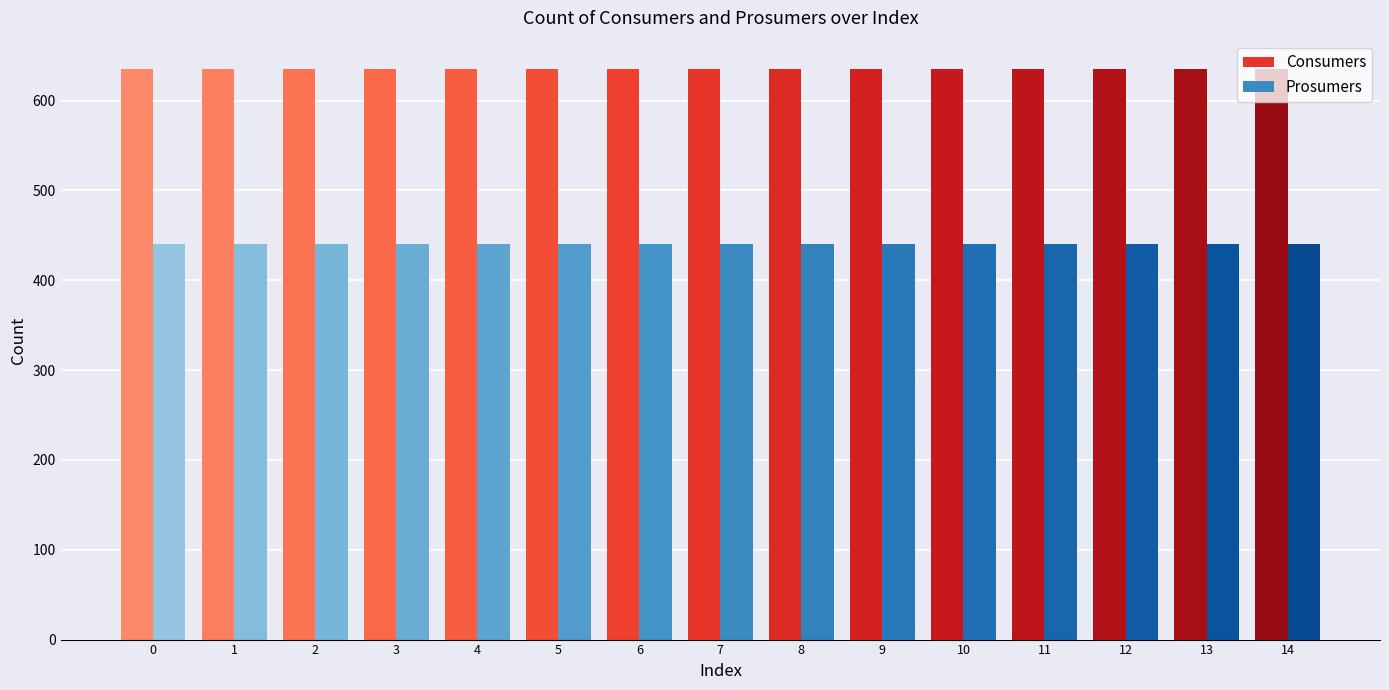

How many groups of bars are there?

15